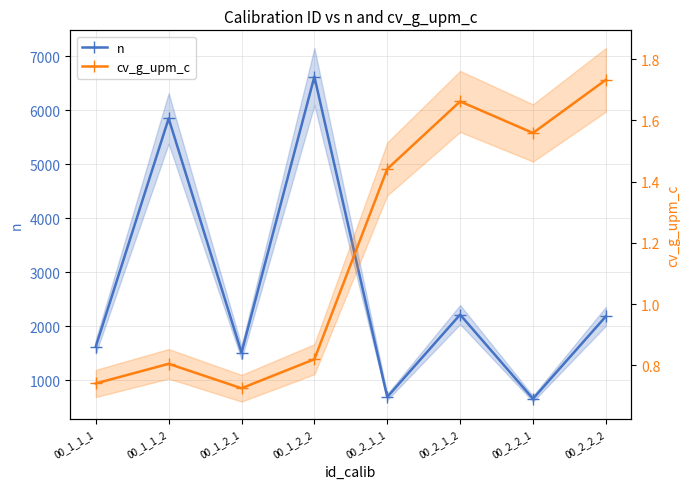

Reading left to right, extract all data points from this chart.

n: 00_1_1_1=1625.0	00_1_1_2=5849.0	00_1_2_1=1514.0	00_1_2_2=6623.0	00_2_1_1=691.0	00_2_1_2=2216.0	00_2_2_1=659.0	00_2_2_2=2184.0
cv_g_upm_c: 00_1_1_1=0.7	00_1_1_2=0.8	00_1_2_1=0.7	00_1_2_2=0.8	00_2_1_1=1.4	00_2_1_2=1.7	00_2_2_1=1.6	00_2_2_2=1.7